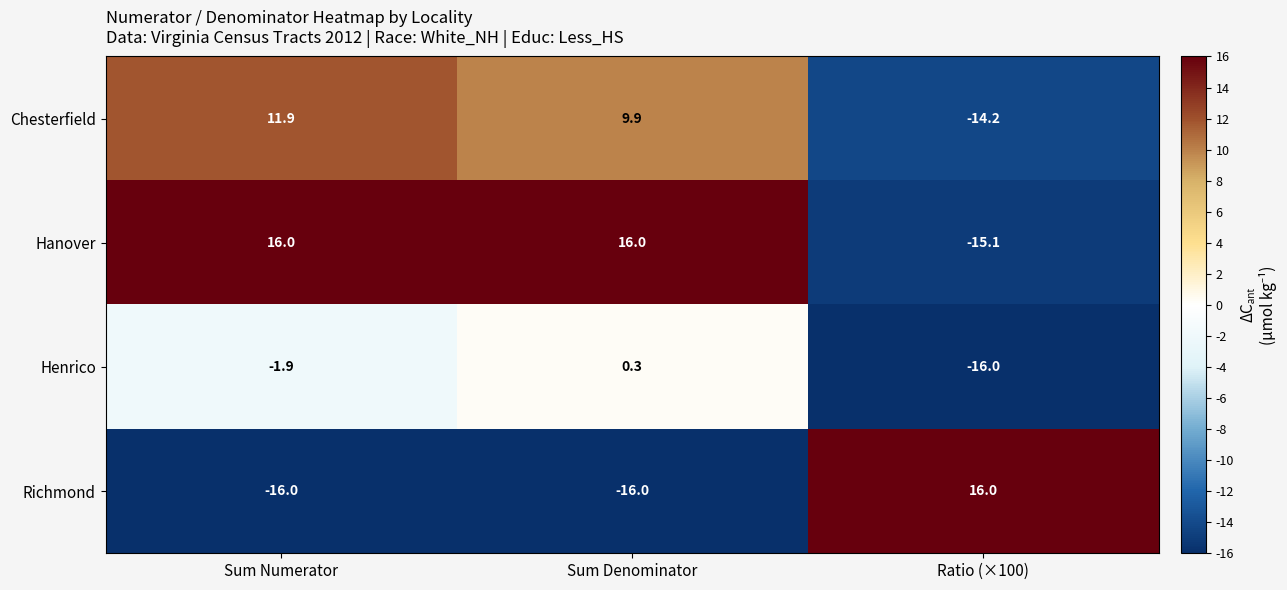

Which series has the largest range (max minus min)?

Richmond